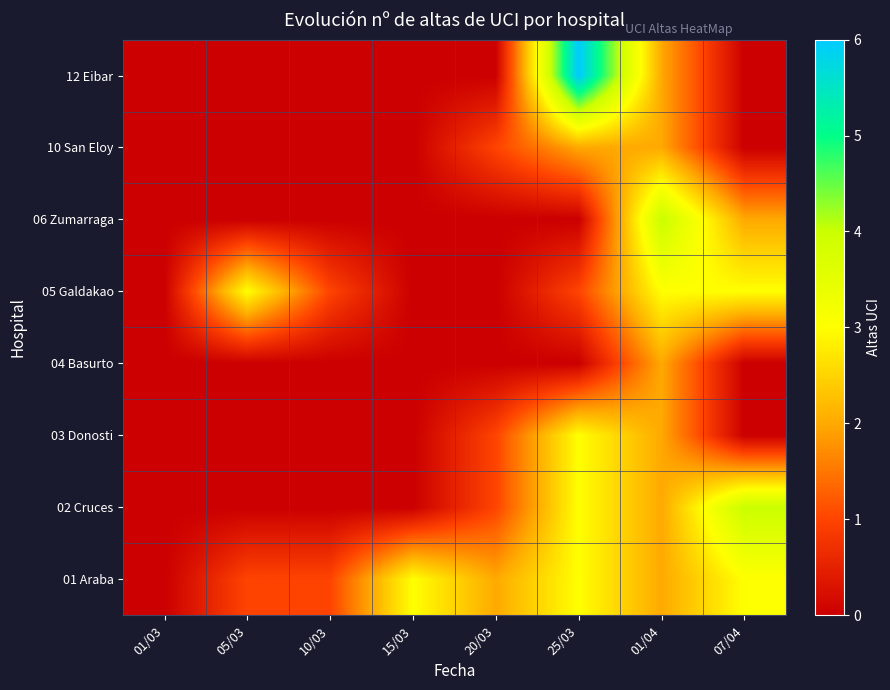

Which category has the lowest value across all series?

01/03